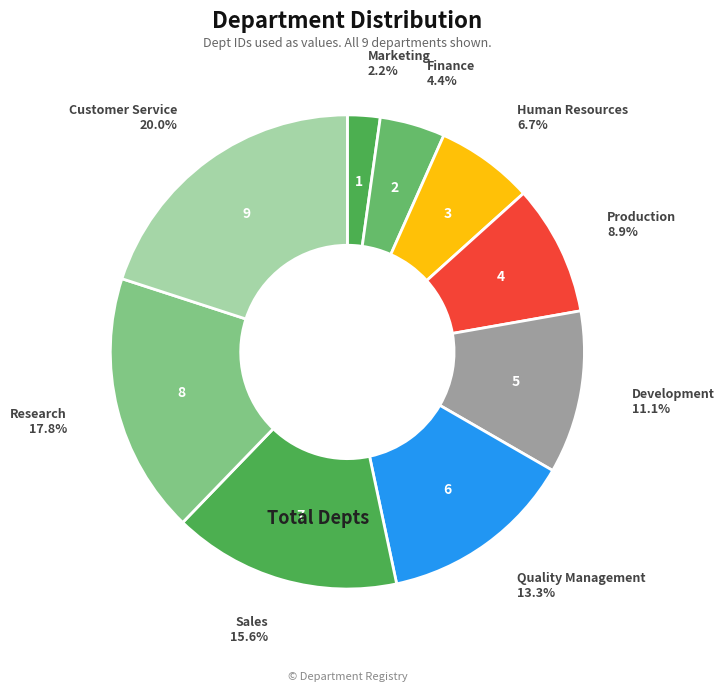

How much of the chart is everything except Development?

88.9%